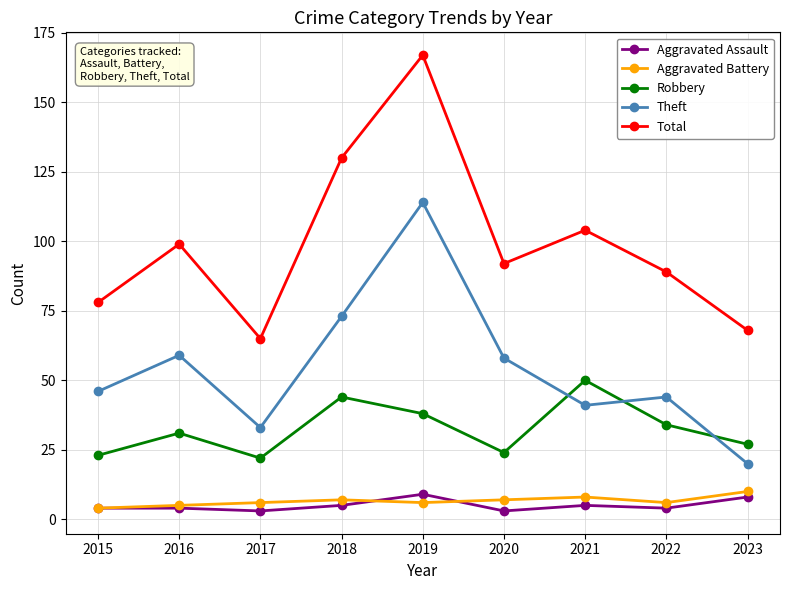

In Theft, how many points are lower than both neighbors (excluding endpoints)?

2